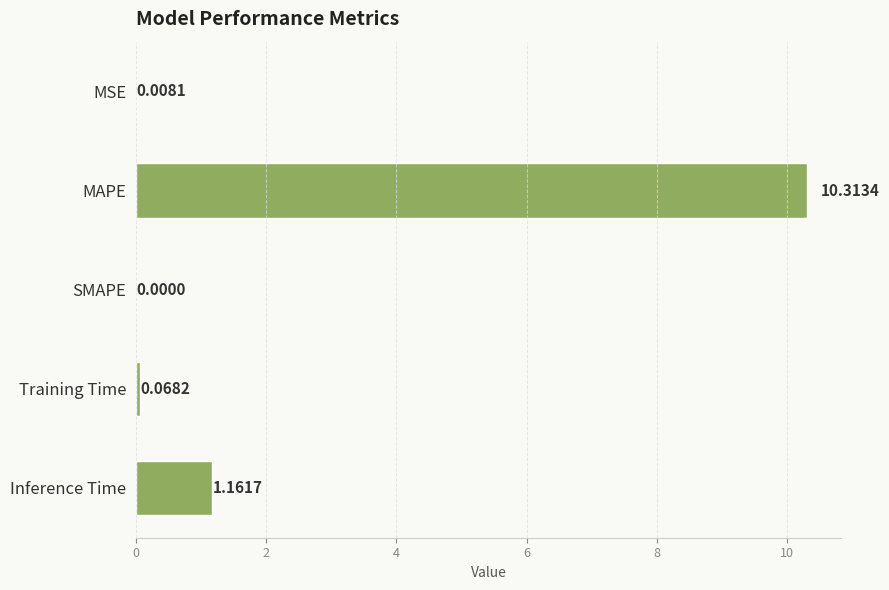

At which label is the value closest to 5?

Inference Time